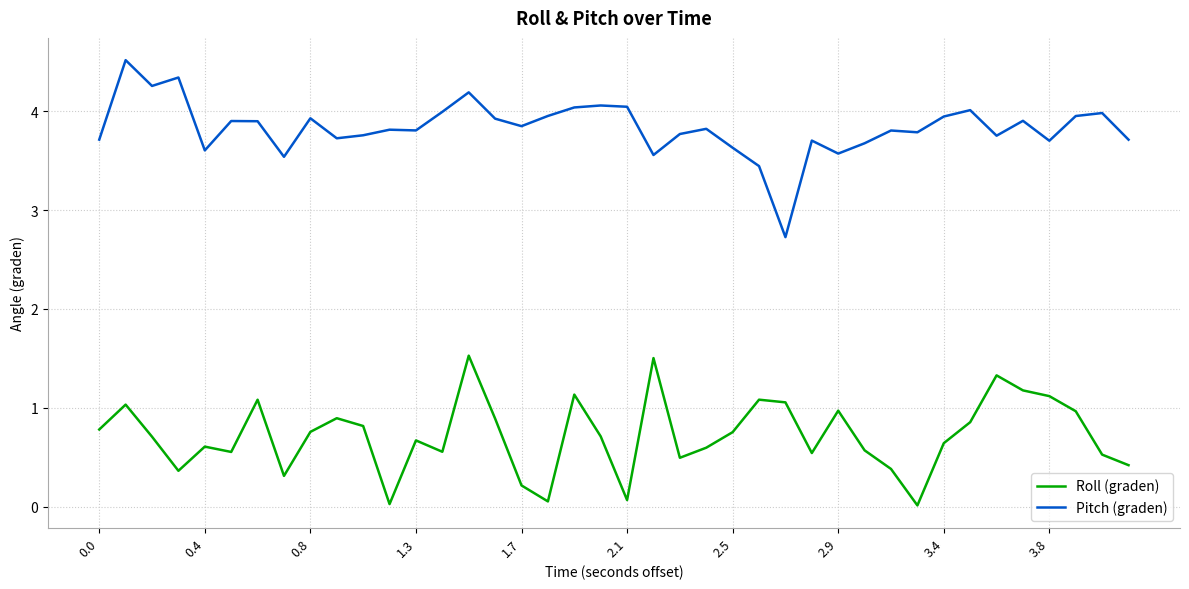

True or false: Roll (graden) and Pitch (graden) cross at least once.

False